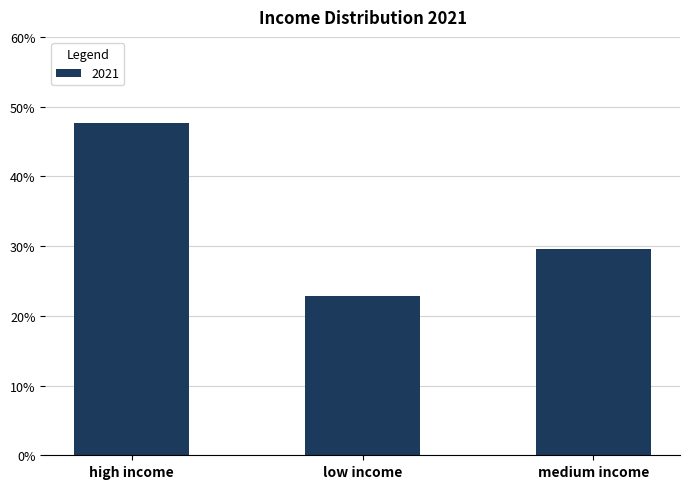

Between low income and medium income, which is larger?

medium income